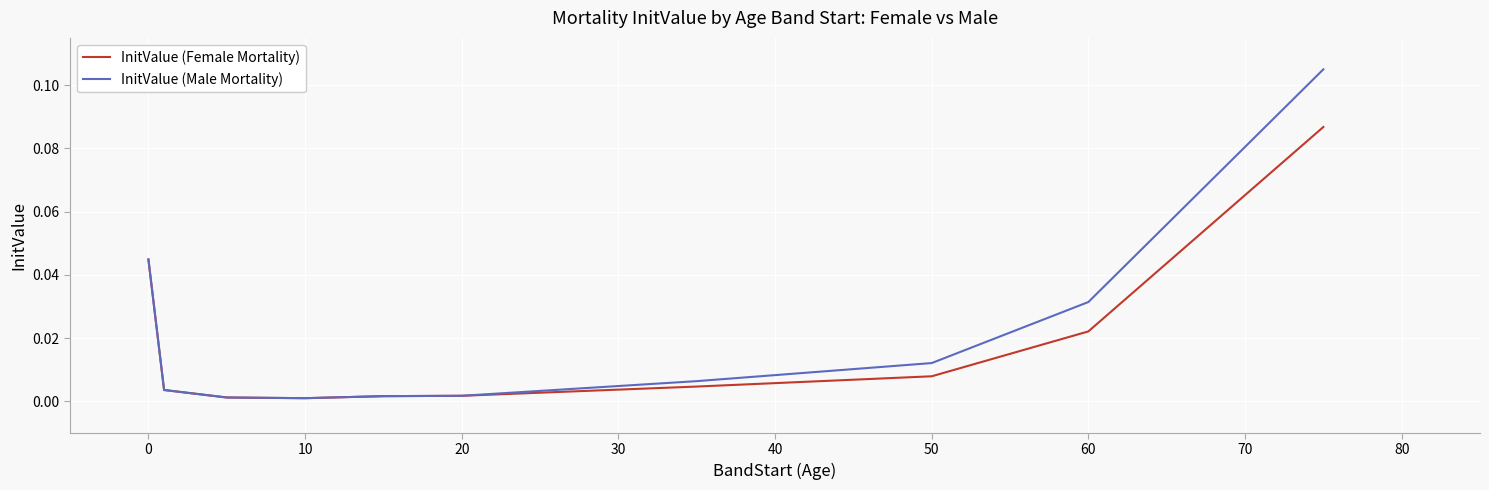

Which series has the largest range (max minus min)?

InitValue (Male Mortality)